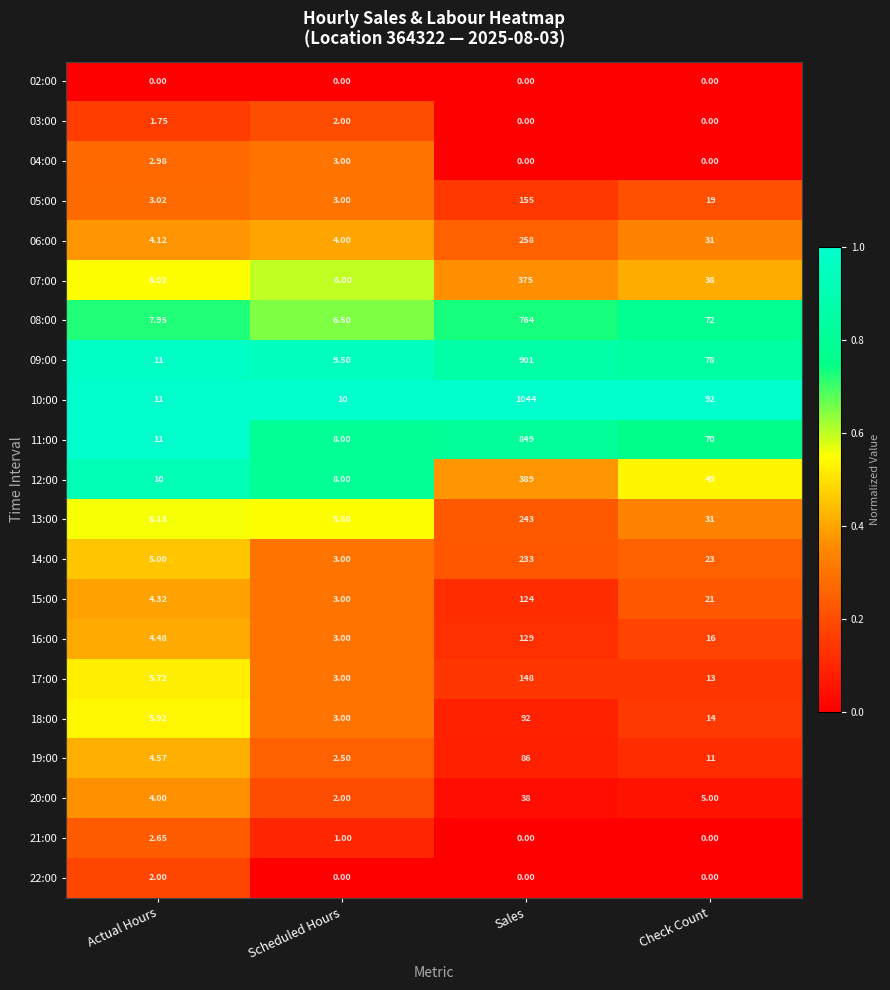

At which label is 14:00 closest to 118?

Check Count